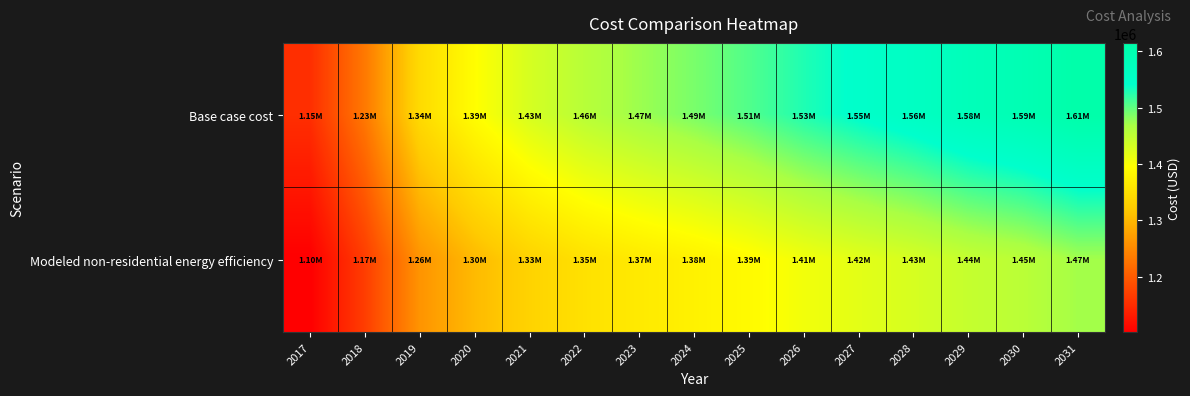

What is the spread (max minus min) of values at 2018?

64096.9